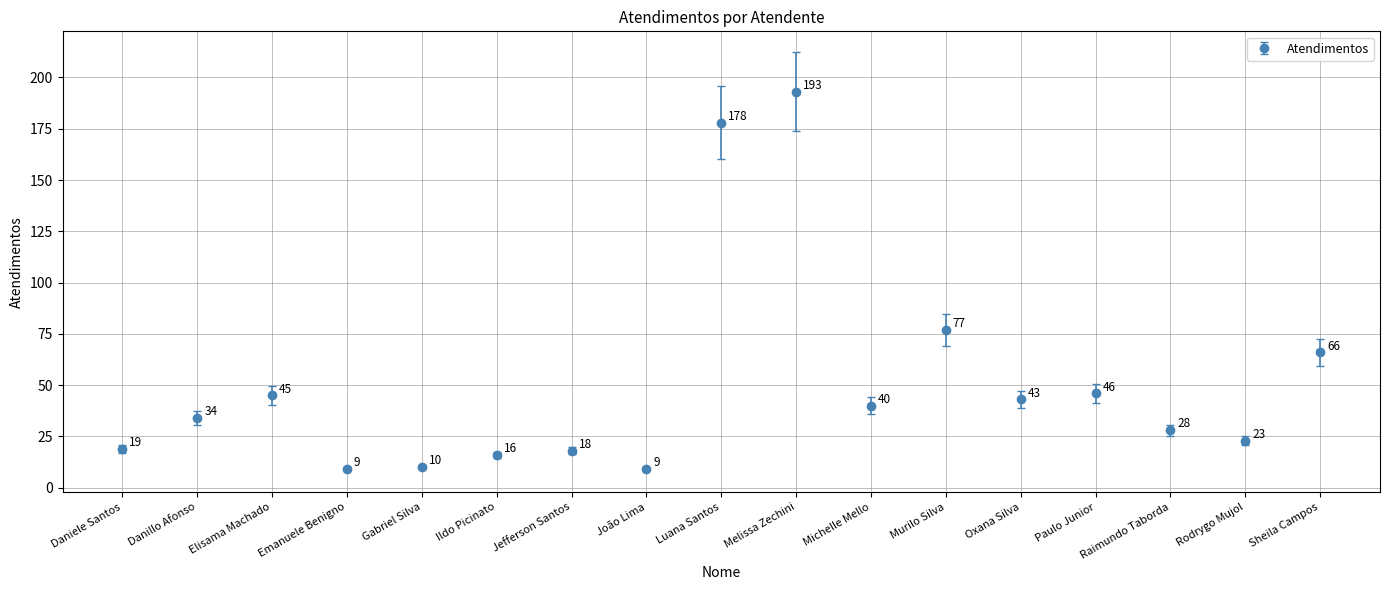

Which category has the highest value across all series?

Melissa Zechini